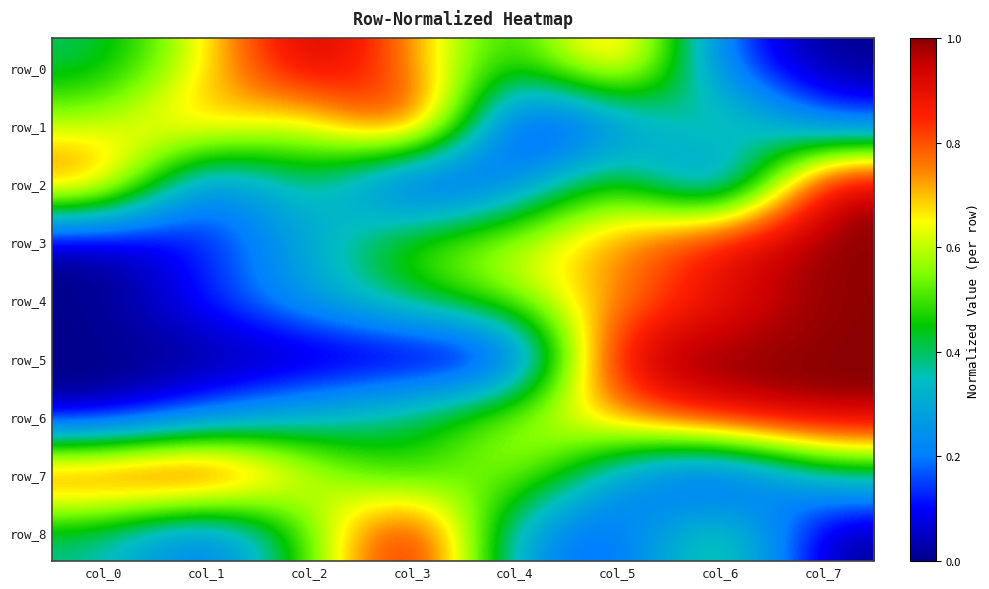

Which series has the largest range (max minus min)?

row_0